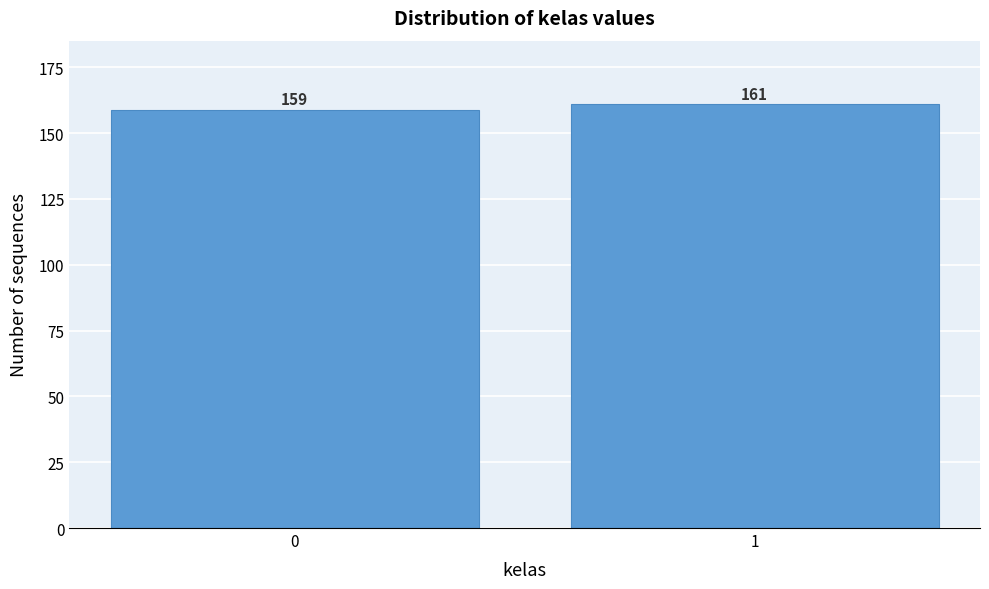

Reading left to right, list all the values displayed in this chart.

159	161